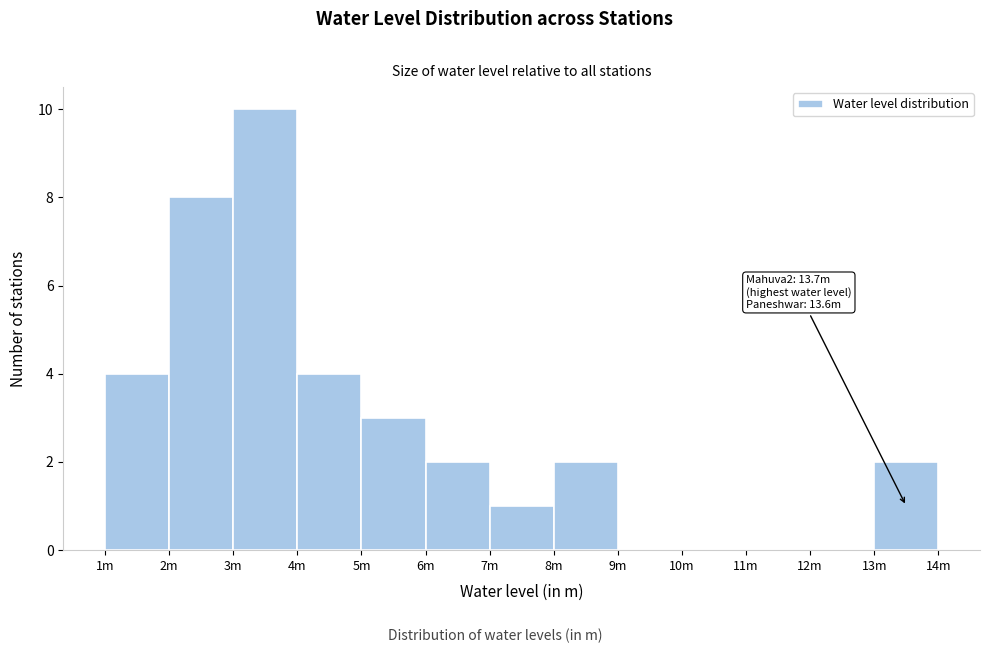

Reading right to left, what are all the values shown in this chart?

13m=2	12m=0	11m=0	10m=0	9m=0	8m=2	7m=1	6m=2	5m=3	4m=4	3m=10	2m=8	1m=4